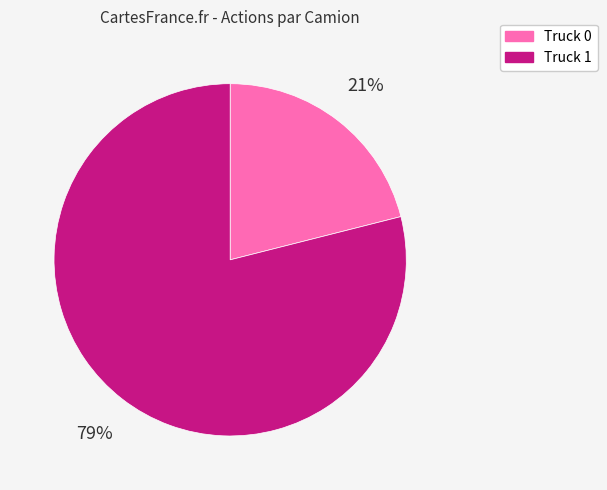

Which category accounts for the majority?

Truck 1